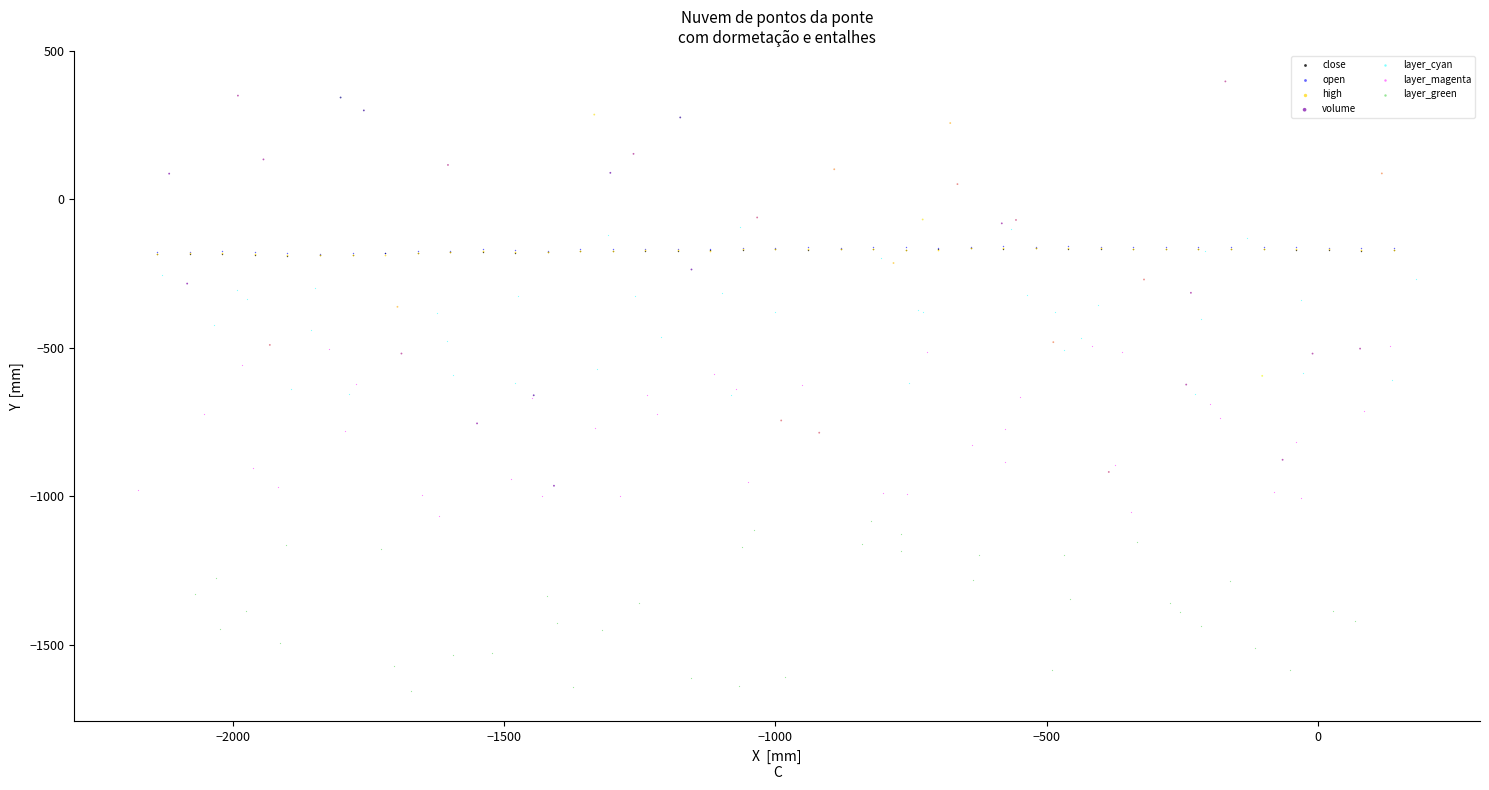

Which series contains the lowest Y value?

layer_green